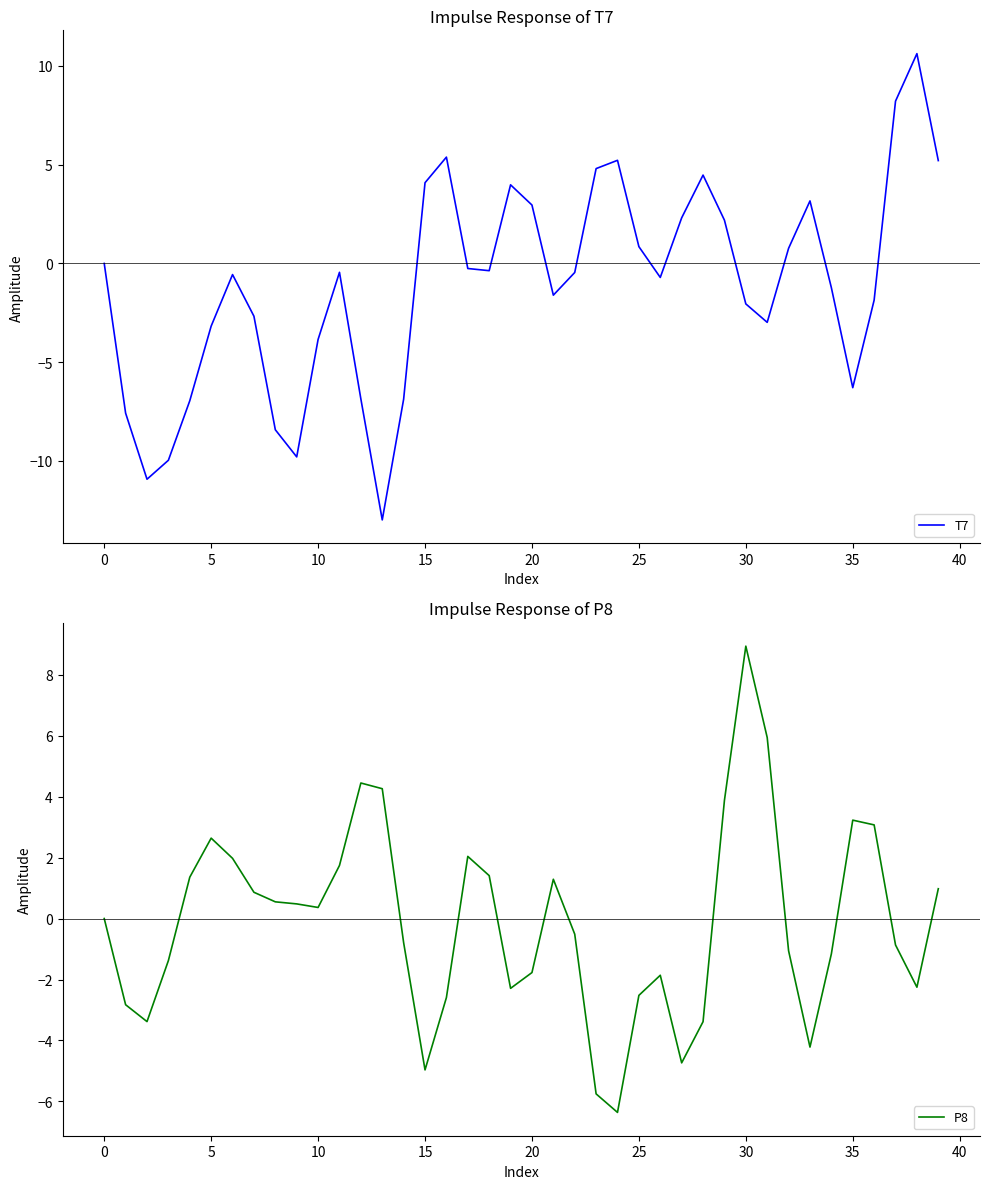

Which has a higher value, 23 or 18?

23